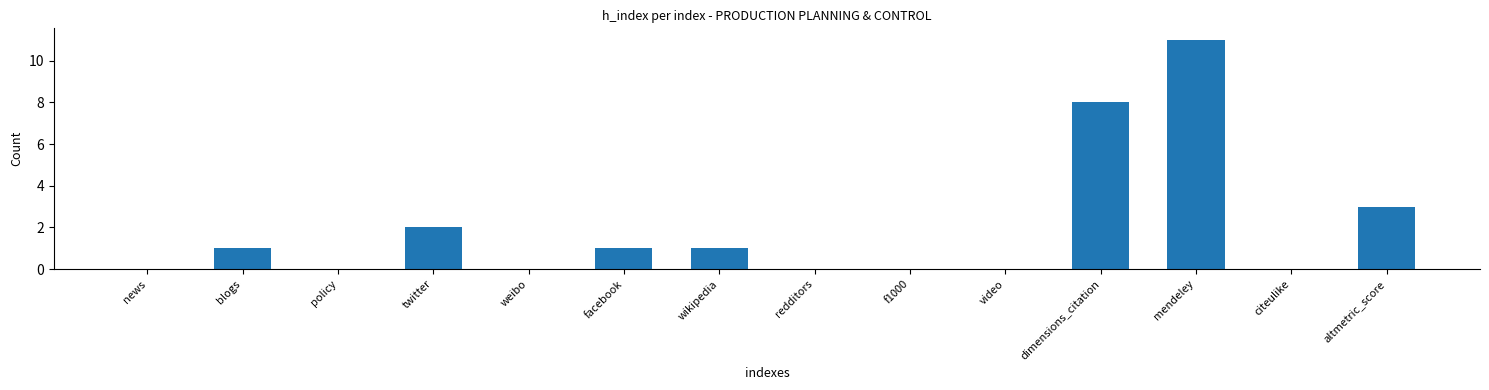

Are the bars horizontal?

No